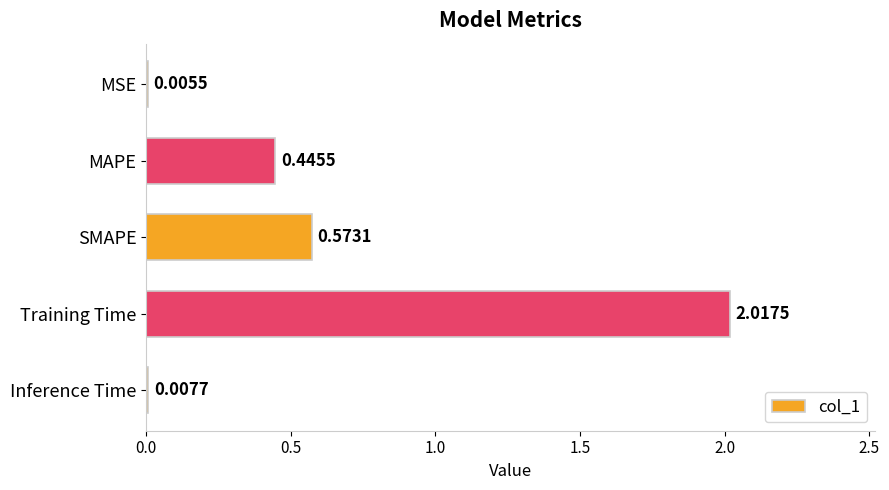

What is the sum of the values at MAPE and Inference Time?

0.5